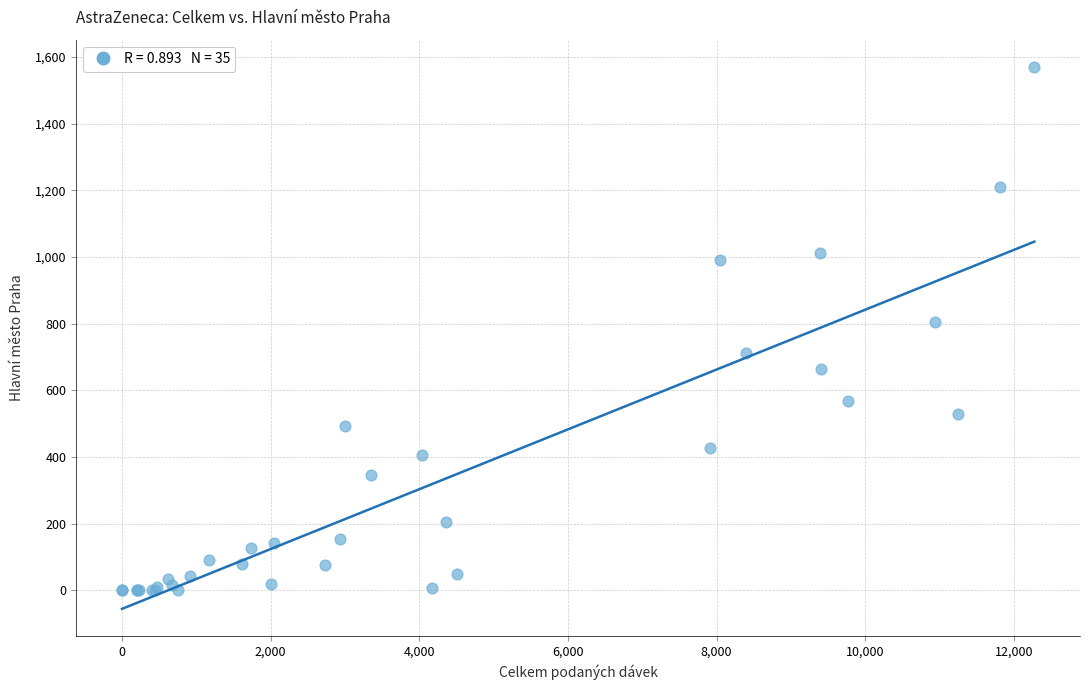

What Y value in the scatter plot is closest to 785?

806